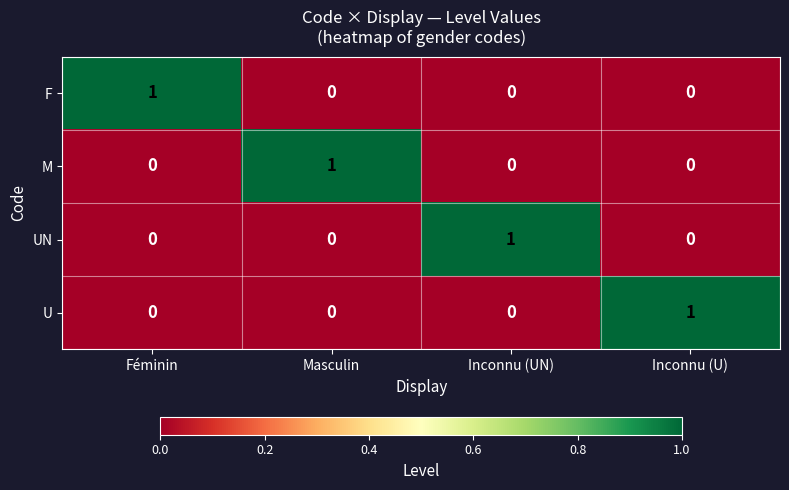

How many UN values are between 0 and 1?

4